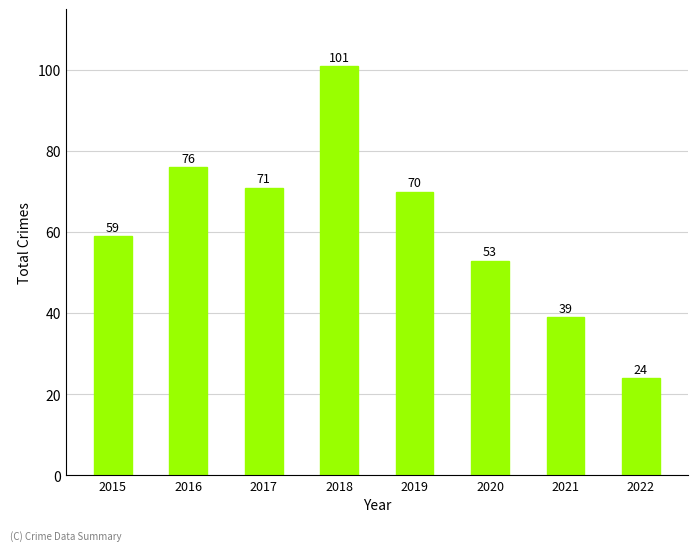

Rank the categories by value from highest to lowest.

2018, 2016, 2017, 2019, 2015, 2020, 2021, 2022